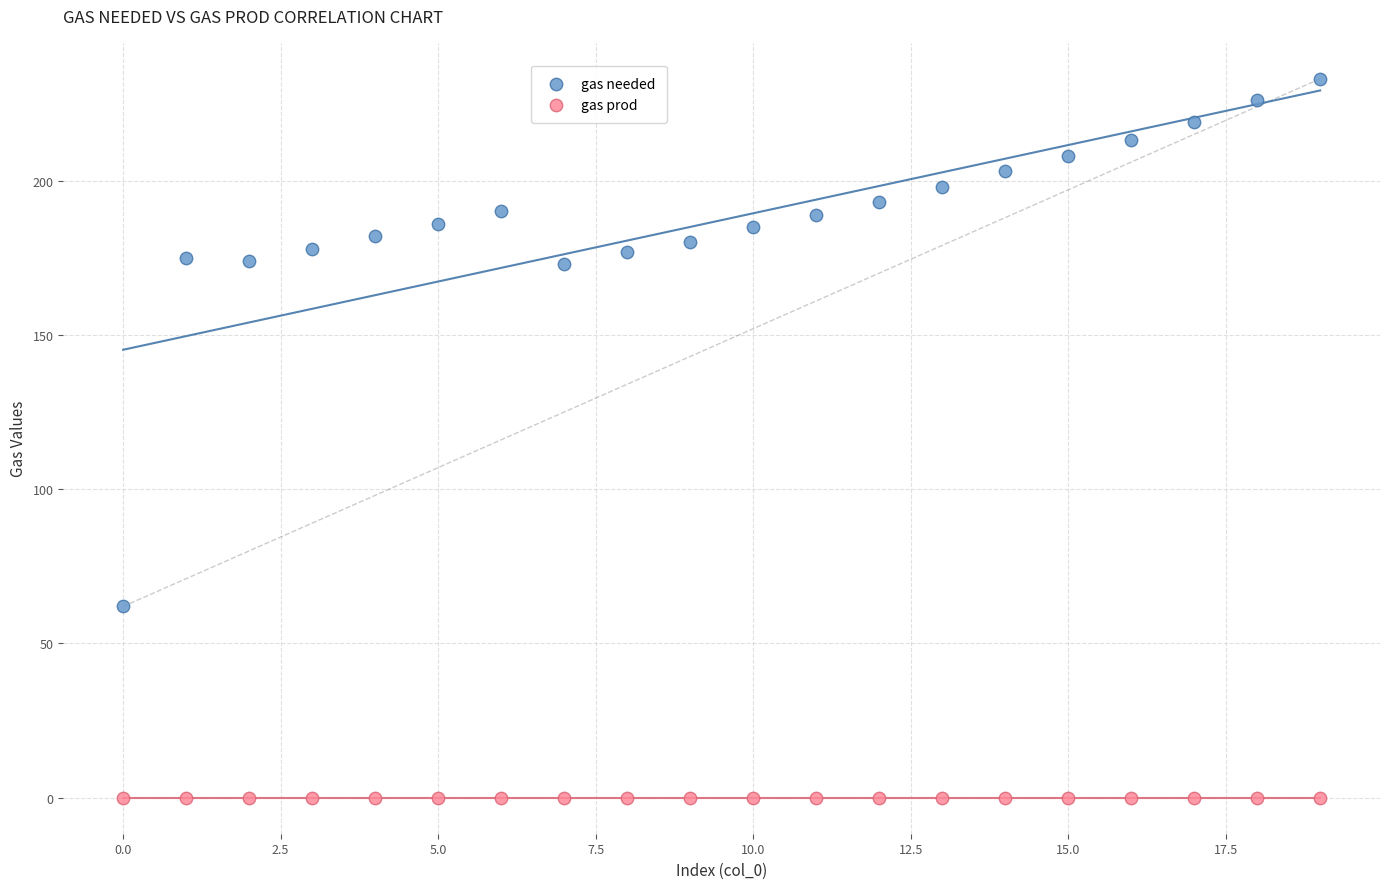

Across all series, what Y value is closest to 116?

62